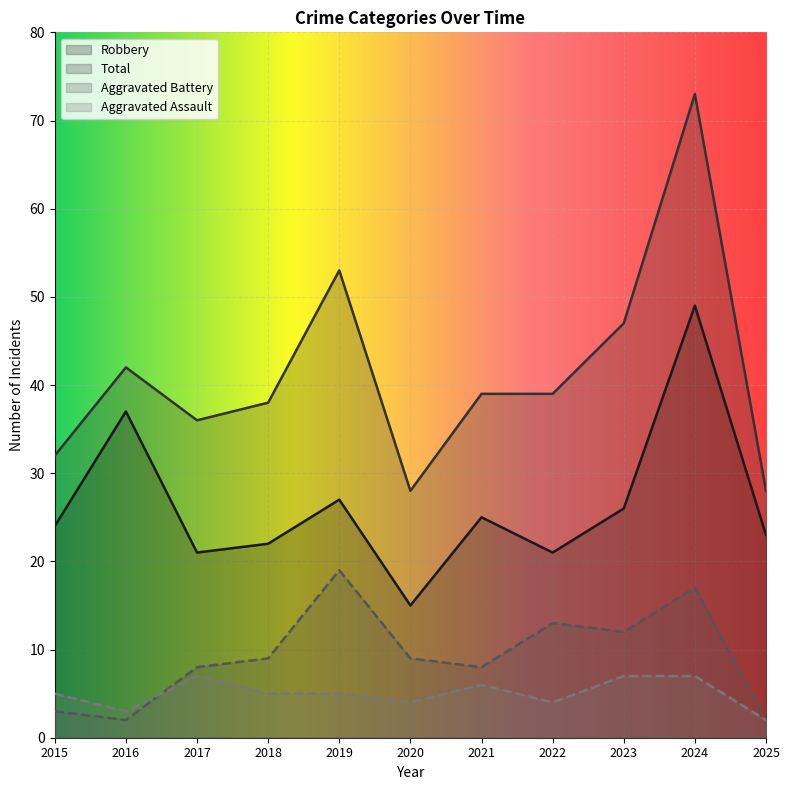

Which series has the largest total across all categories?

Total